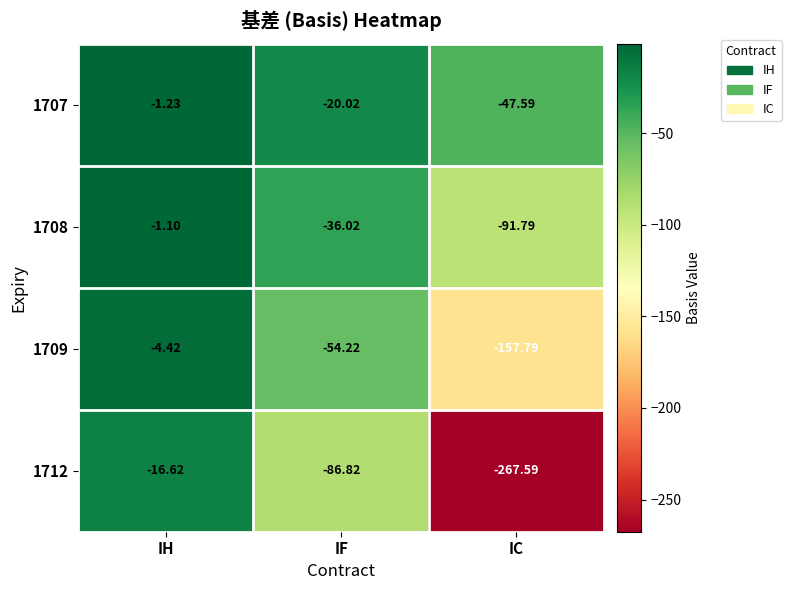

What is the difference between the highest and lowest values at IH?

15.5